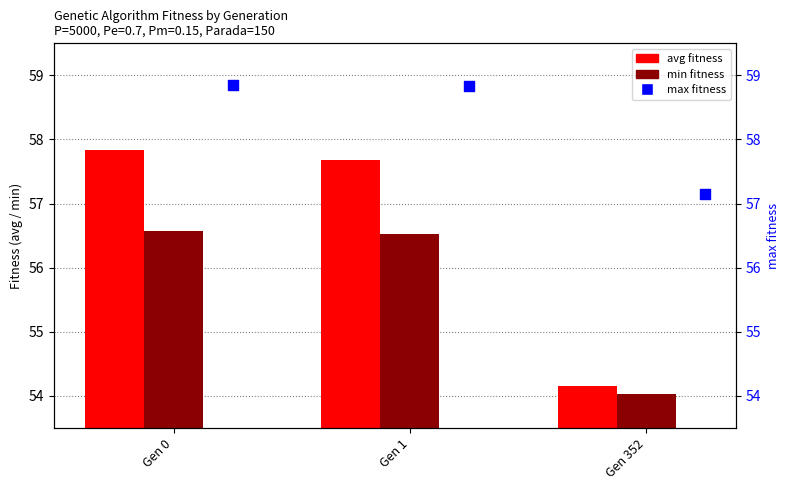

What are all the series names shown in the legend?

avg fitness, min fitness, max fitness